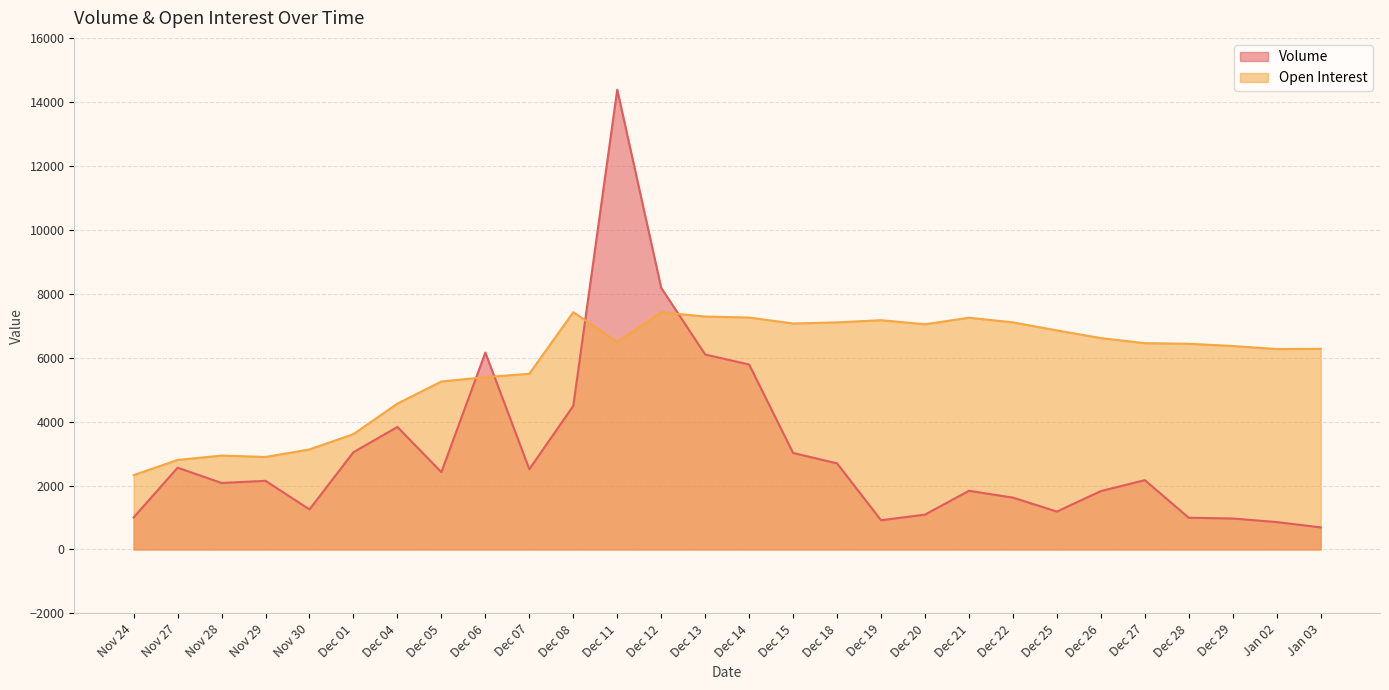

Between which two adjacent categories do Open Interest and Volume first intersect?

Dec 05 and Dec 06